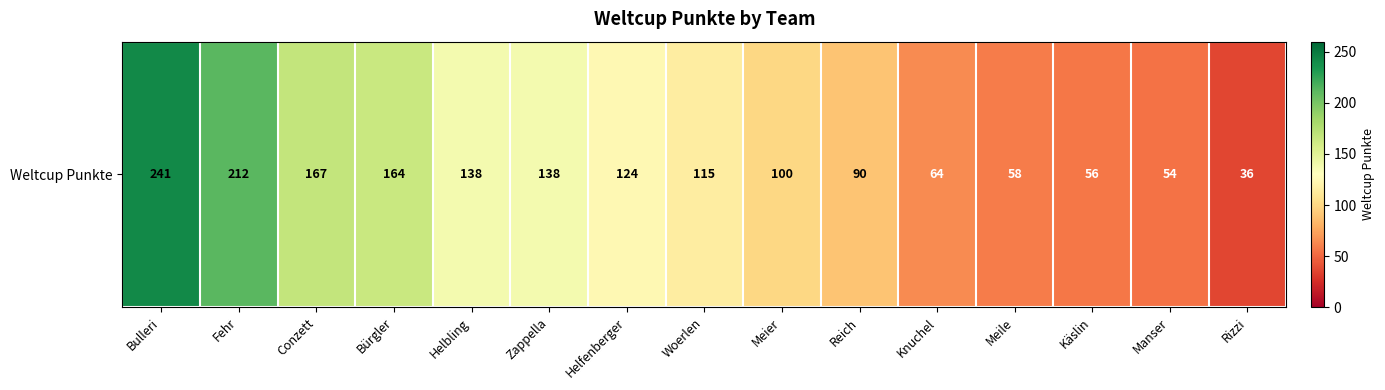

What is the change in value from Fehr to Zappella?

-74